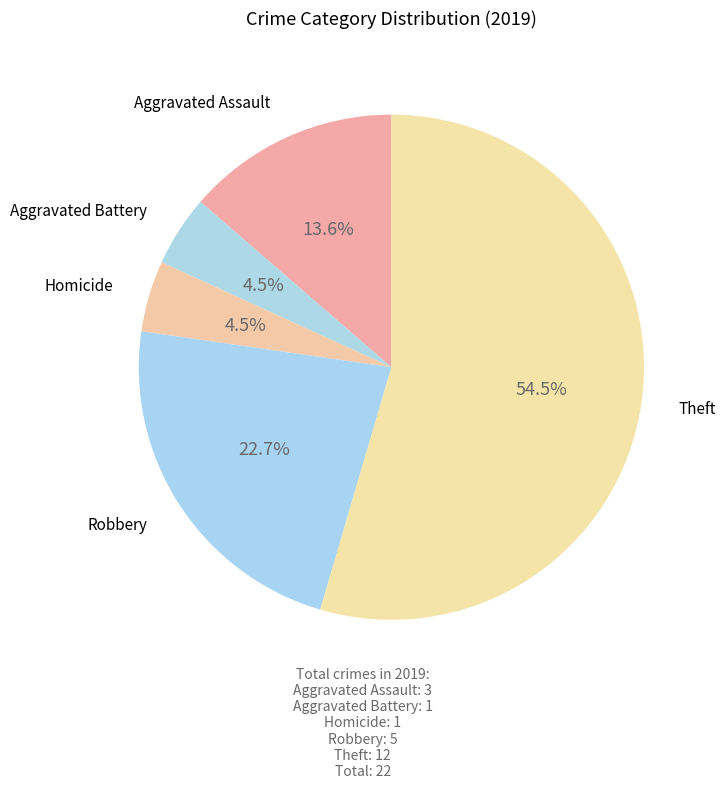

How many slices are in this pie chart?

5